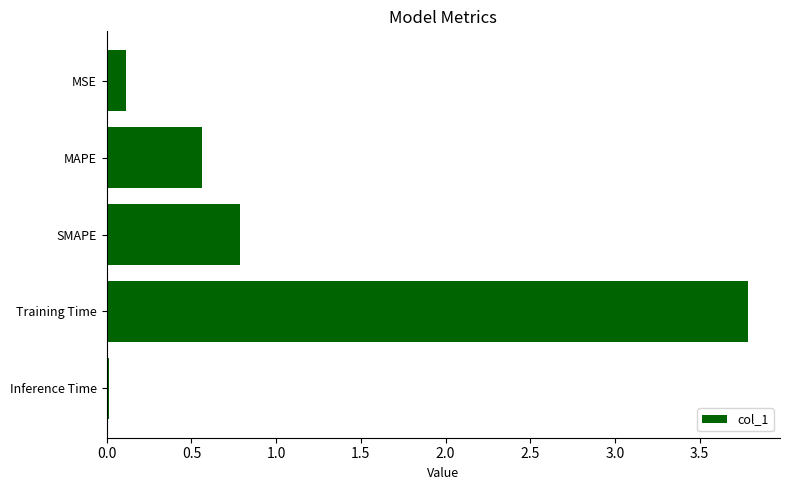

Does the chart contain stacked bars?

No